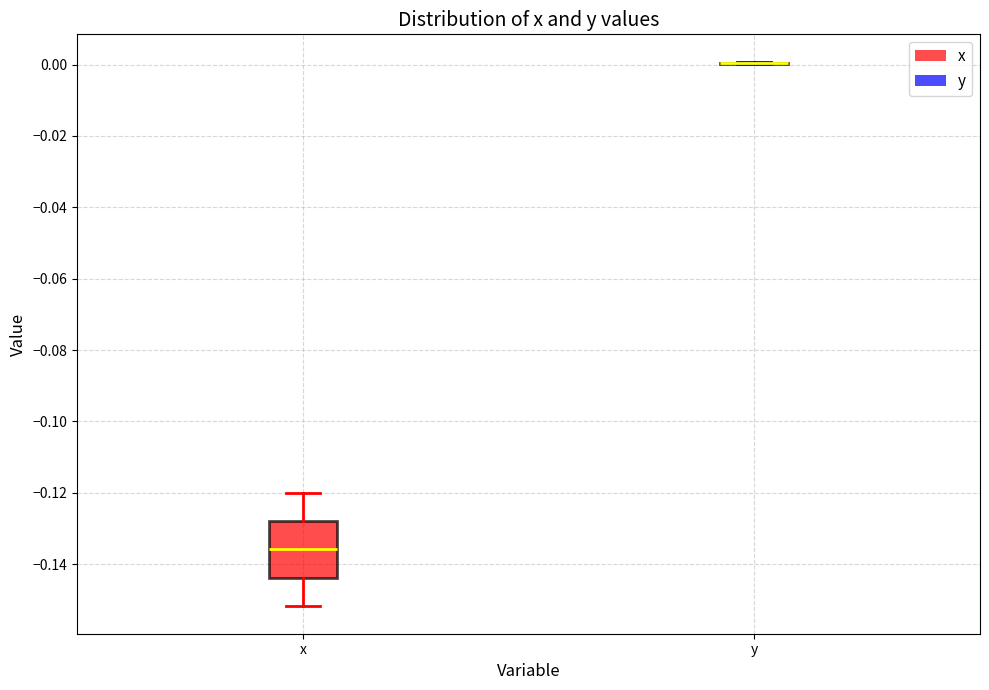

Reading left to right, transcribe this box plot: for each box, give where its median line is, the range the box spans, and where its two whiskers end, as read against the y-axis. The values are not printed on the chart, so give them approximately, as read against the axis.

x: median -0.136, box -0.144 to -0.128, whiskers -0.152 to -0.120
y: box collapsed to a line at 0.000, whiskers 0.000 to 0.000